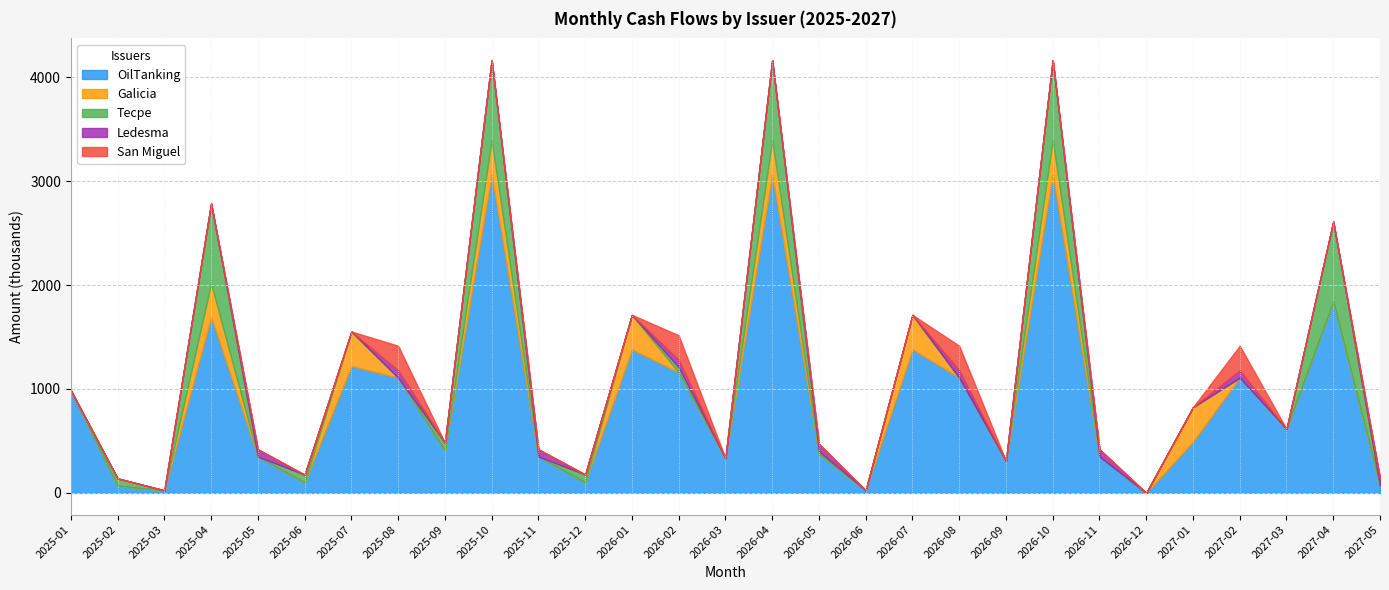

What are all the series names shown in the legend?

OilTanking, Galicia, Tecpe, Ledesma, San Miguel